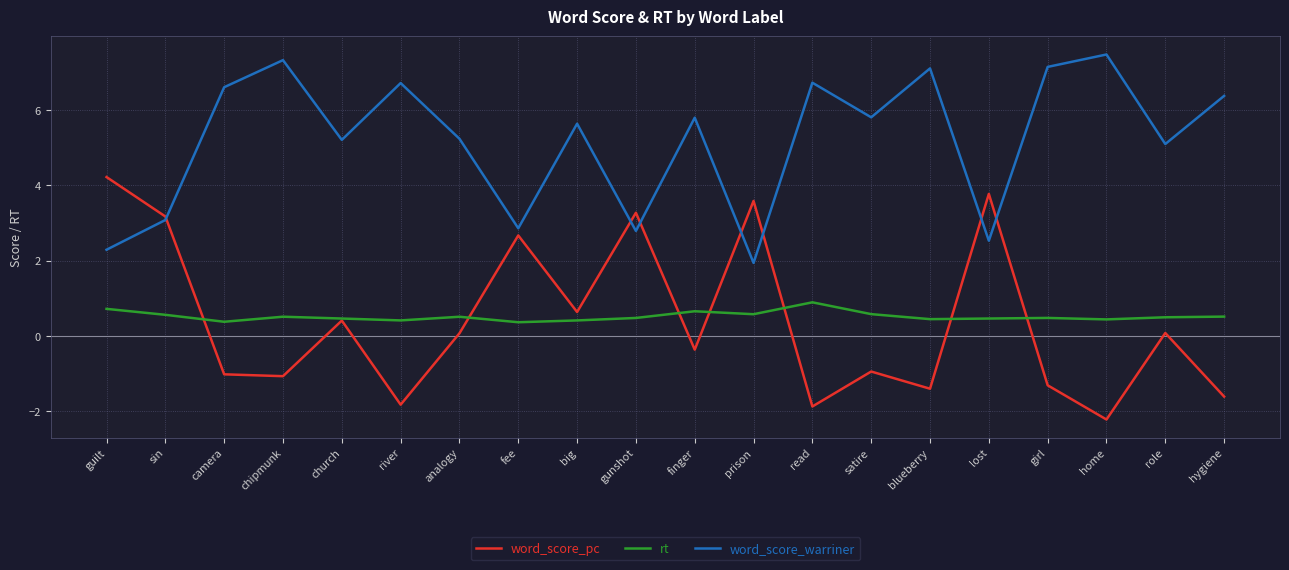

Rank the series by their maximum value, from lowest to highest.

rt, word_score_pc, word_score_warriner